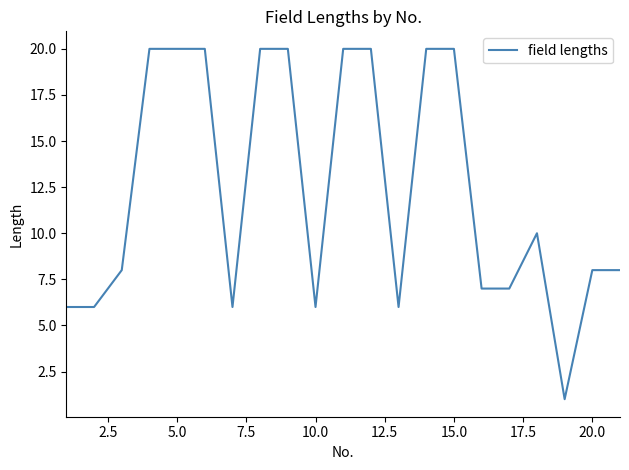

Count the number of categories in the chart.

21